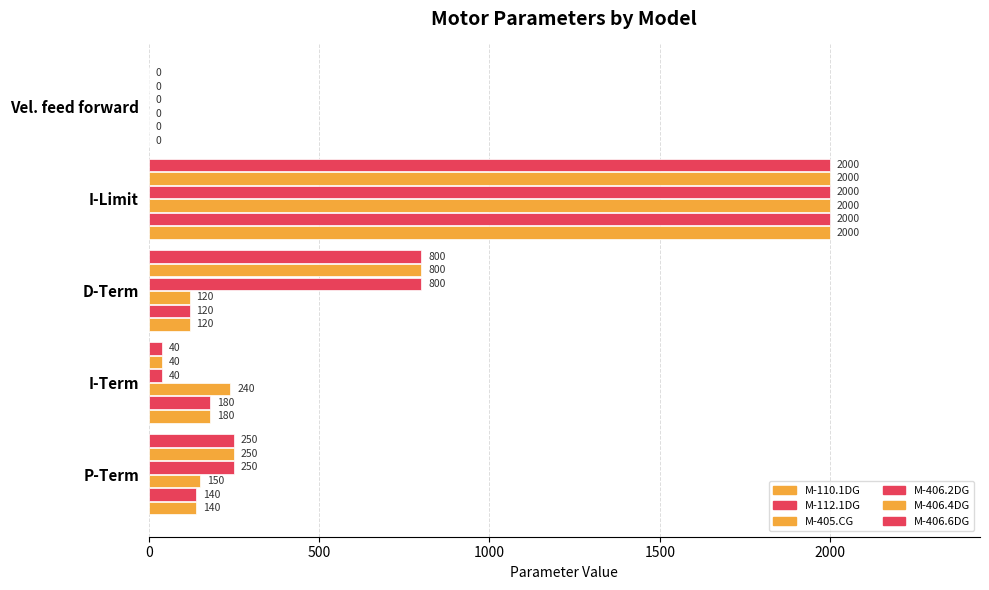

How many values in M-406.4DG are above zero?

4